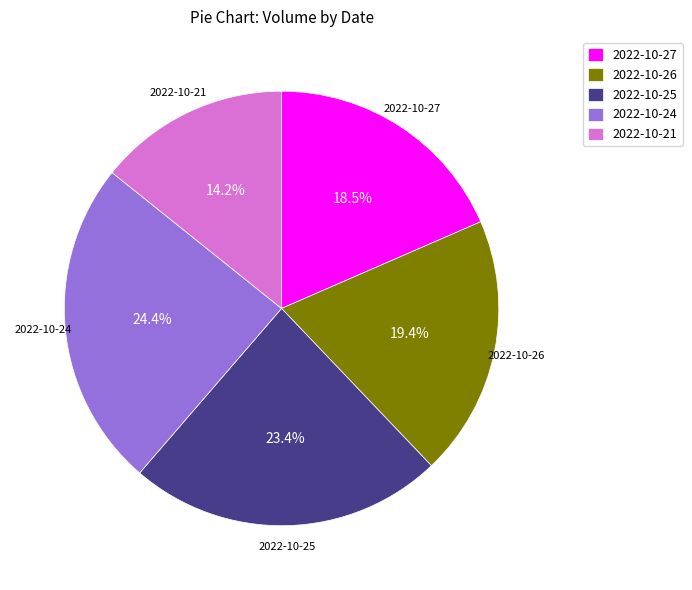

The 2022-10-21 slice represents 14% of the pie. True or false?

True